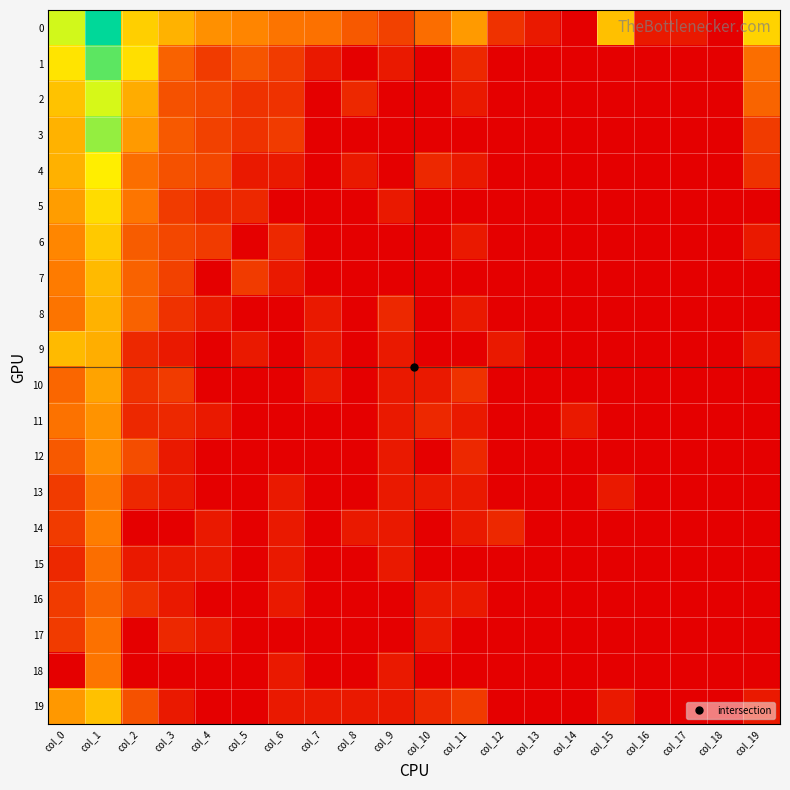

Between col_19 and col_8, which is larger?

col_19